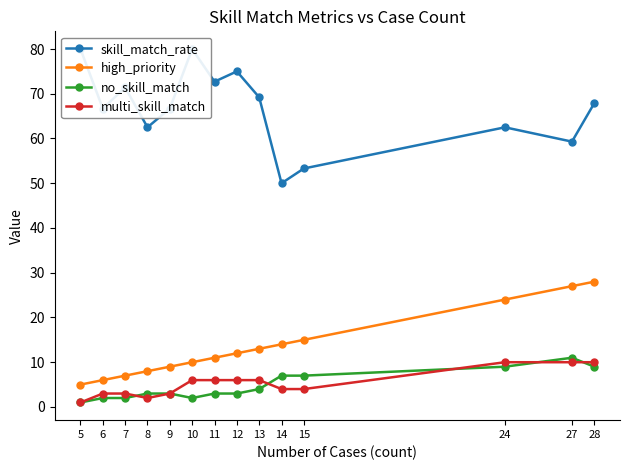

True or false: high_priority and multi_skill_match cross at least once.

False